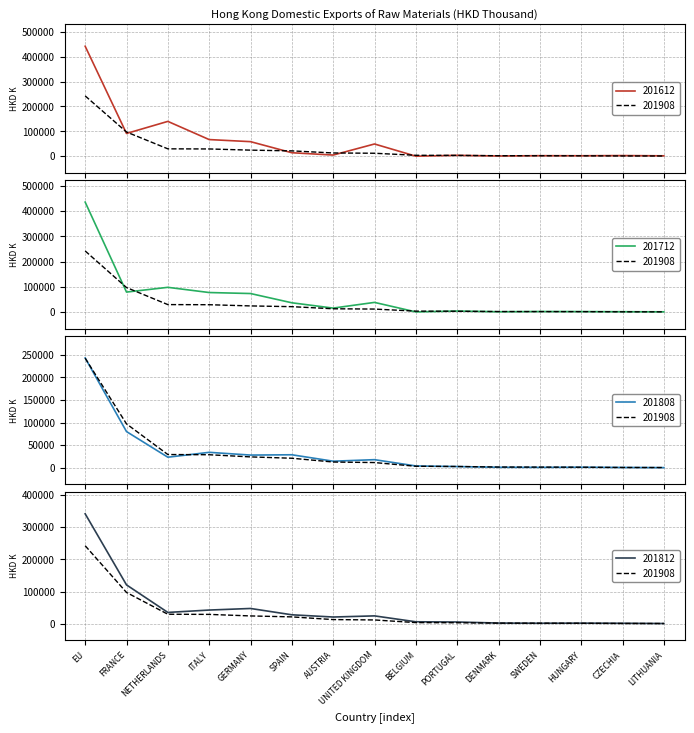

Where is 201612 nearest to the value 220989?

NETHERLANDS